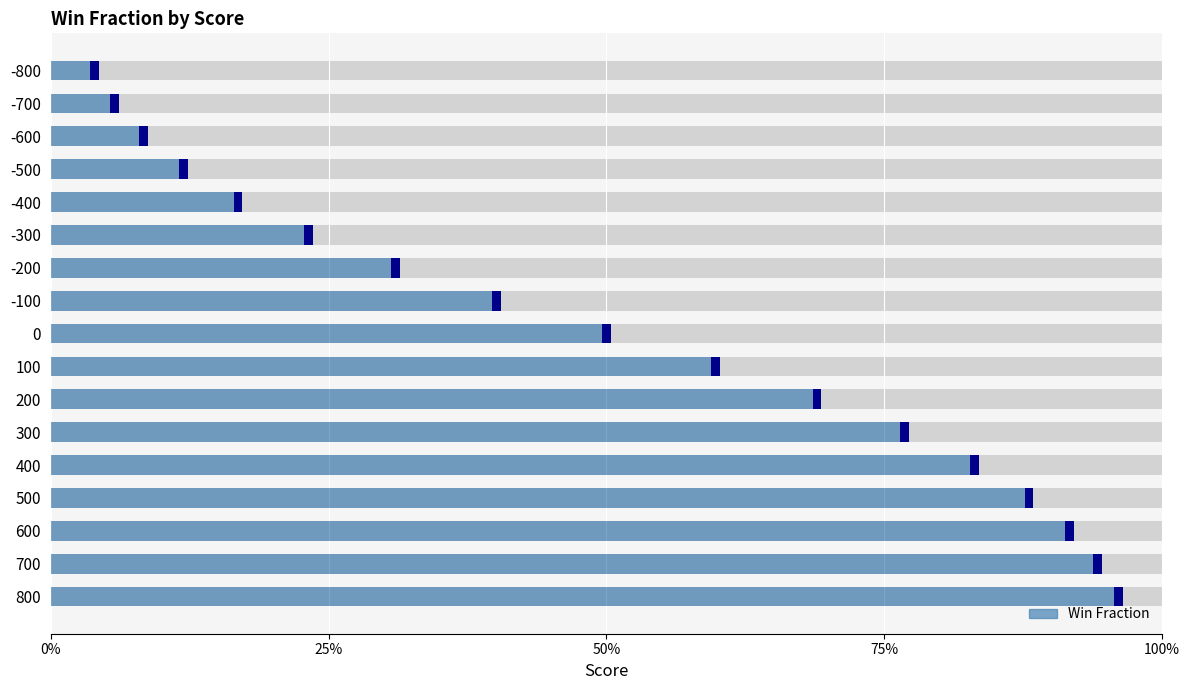

The value at 200 is 0.4. True or false?

False